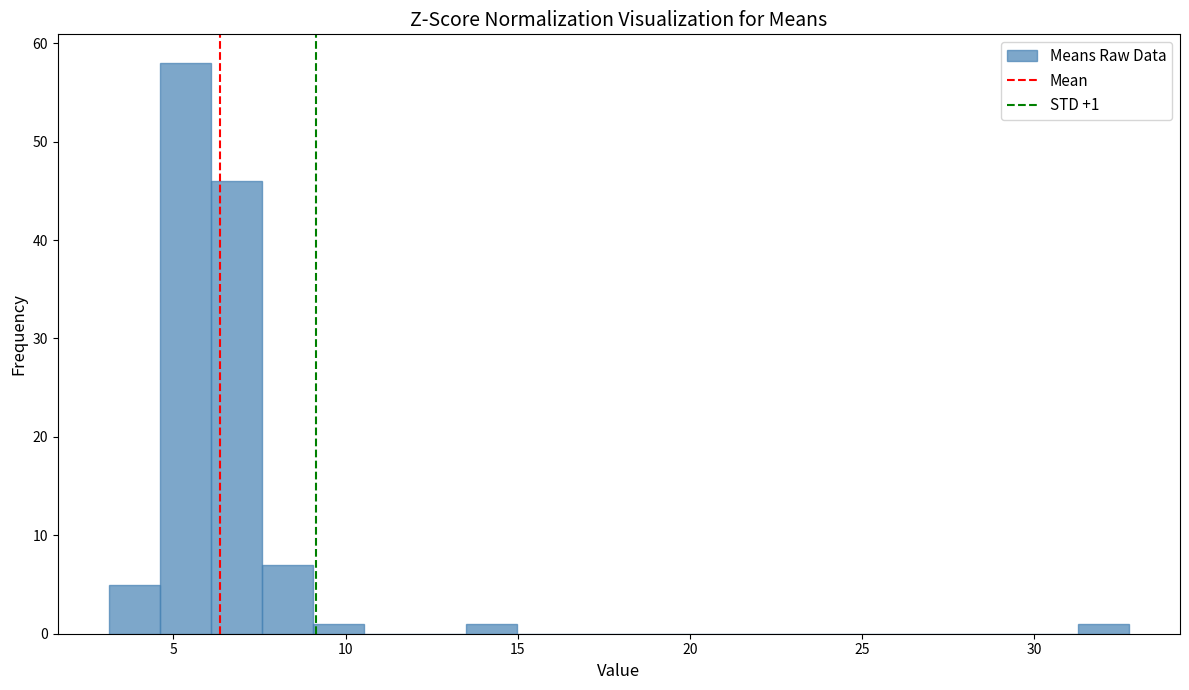

Around what value on the x-axis is the tallest bar? Give the approximate position of its centre, as read against the axis.

5.5